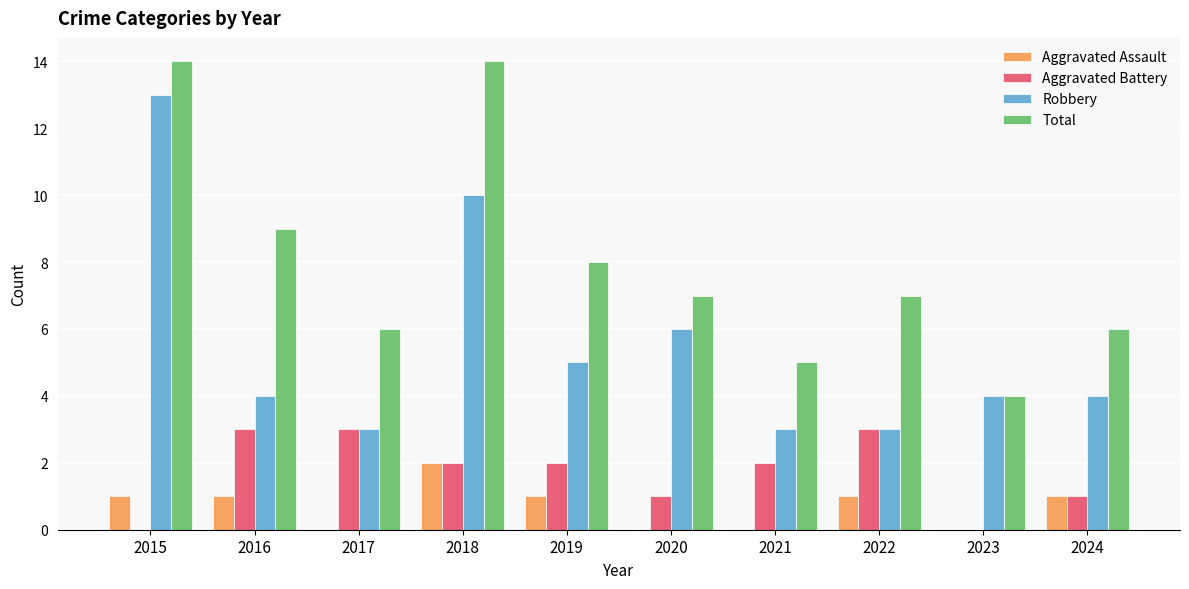

What is the total value across all series at 2018?

28